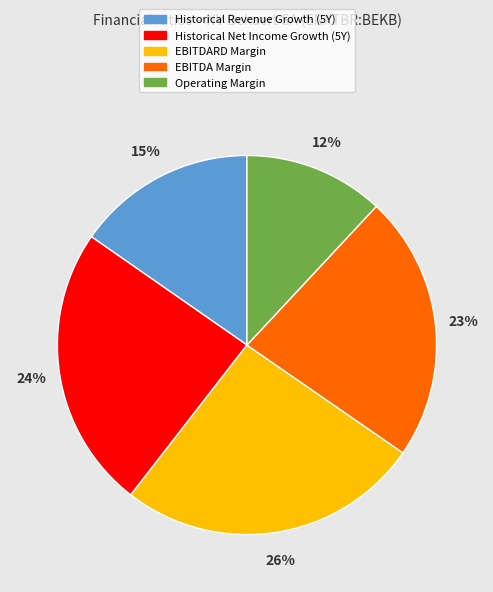

Which slice is the smallest?

Operating Margin